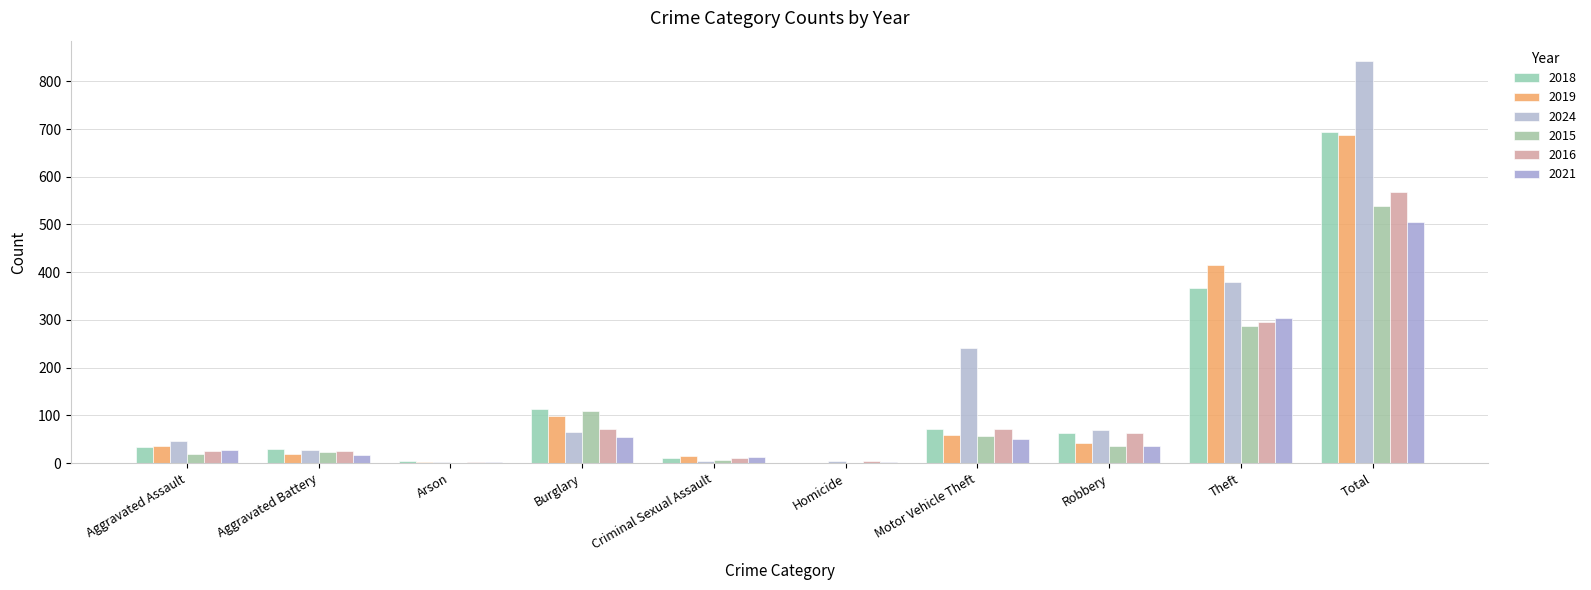

How many distinct data groups are displayed?

6